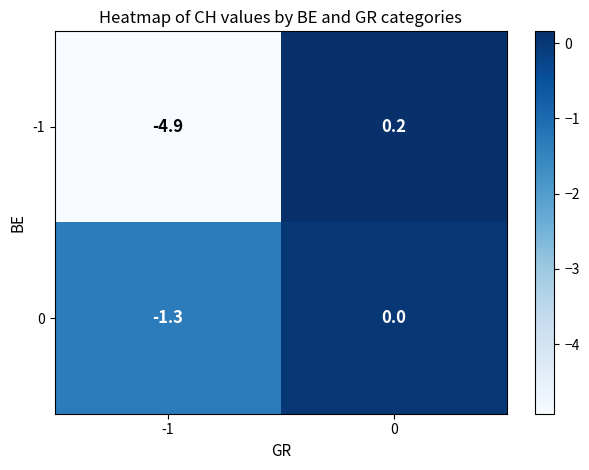

Count the number of categories in the chart.

2